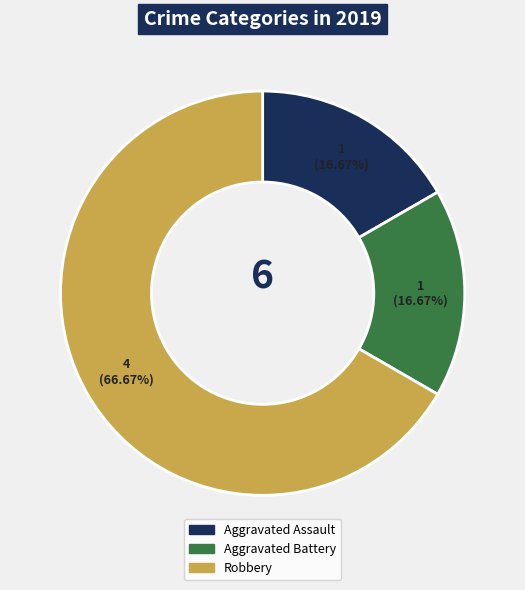

Which slice represents more than half of the pie?

Robbery